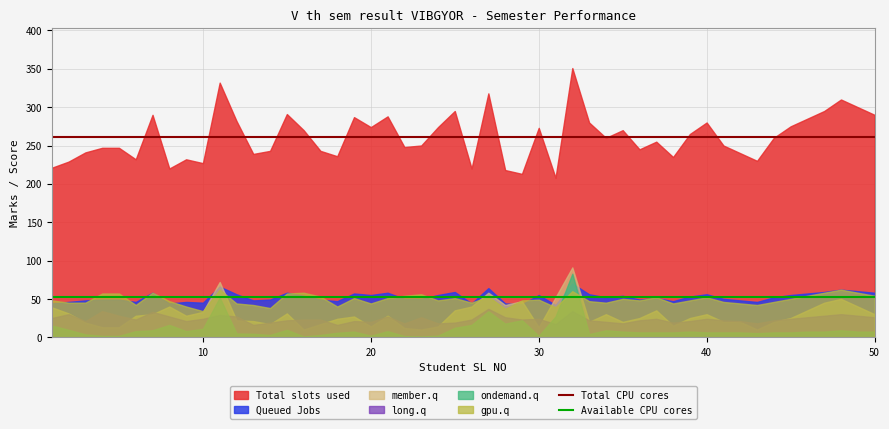

The value of Queued Jobs at 30 is 95.3. True or false?

False